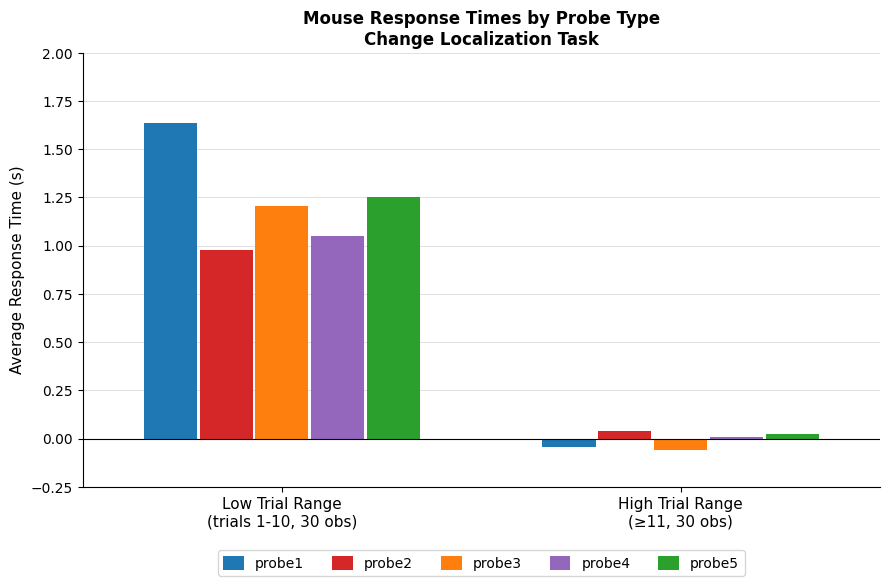

Which series has the widest spread of values?

probe1